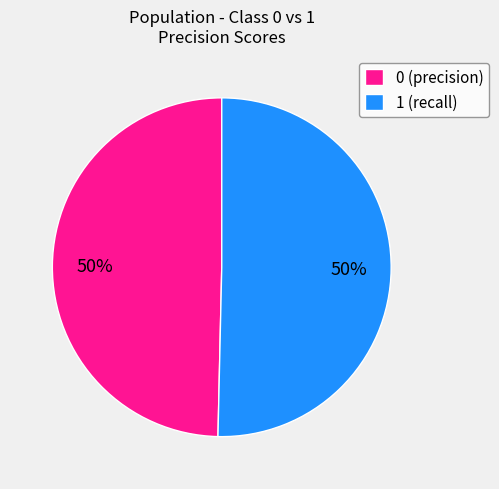

What percentage is the 1 (recall) slice, to the nearest percent?

50%